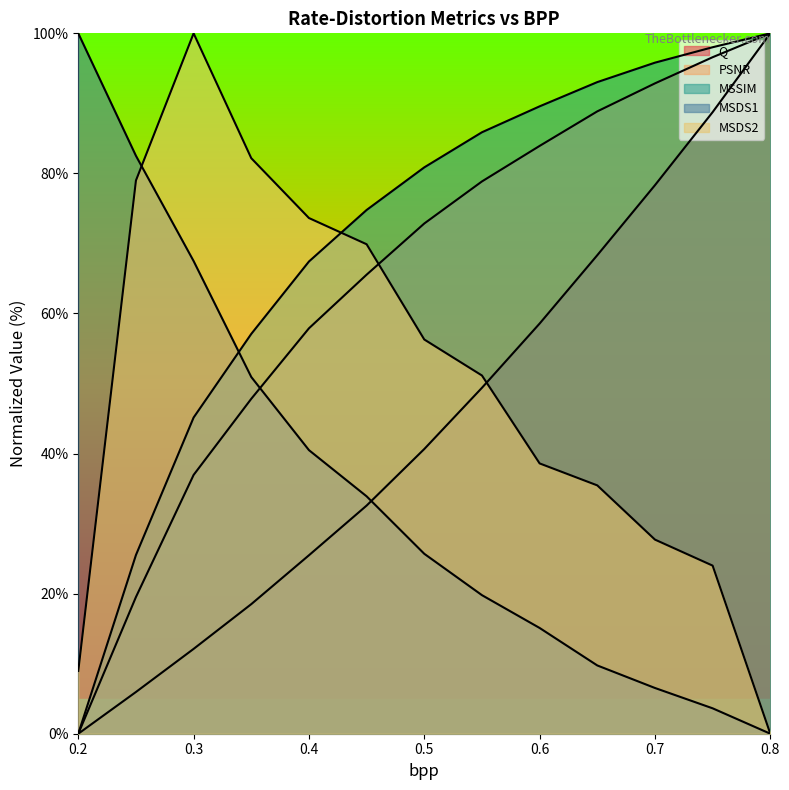

The value of MSDS2 at 0.25 is 79.0. True or false?

True